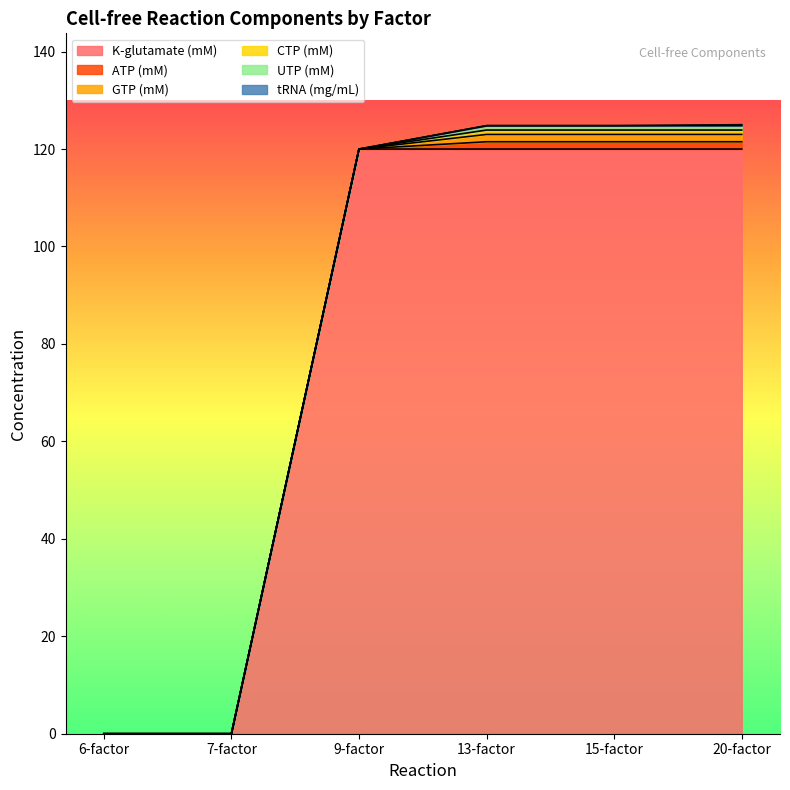

What is the label of the 4th point from the right?

9-factor